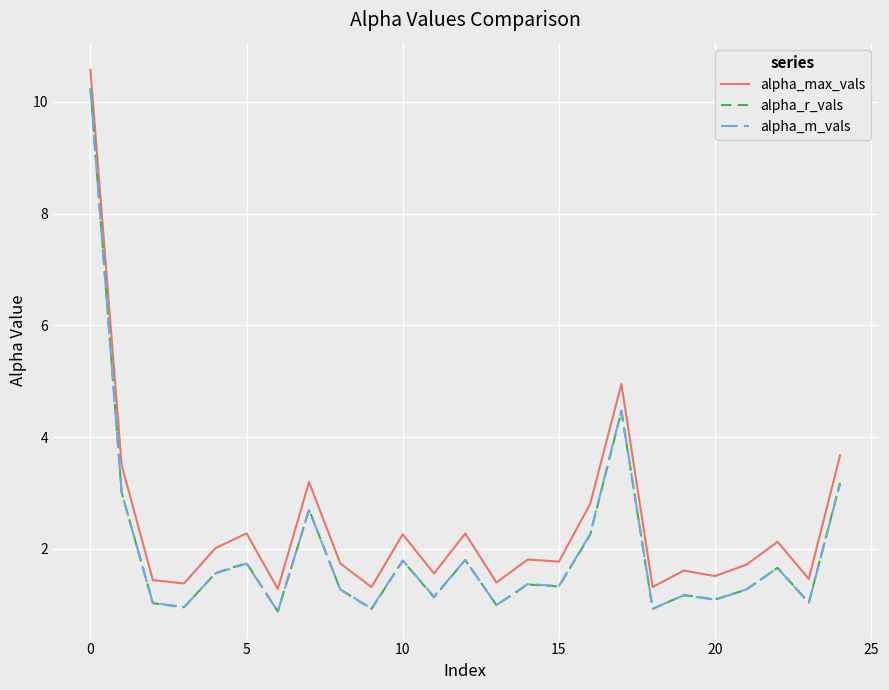

True or false: alpha_m_vals and alpha_max_vals cross at least once.

False